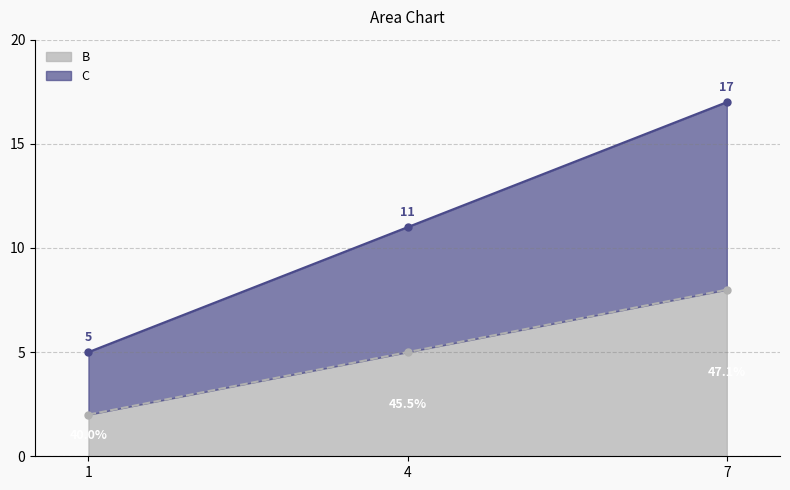

How many data points in C are less than 5?

1